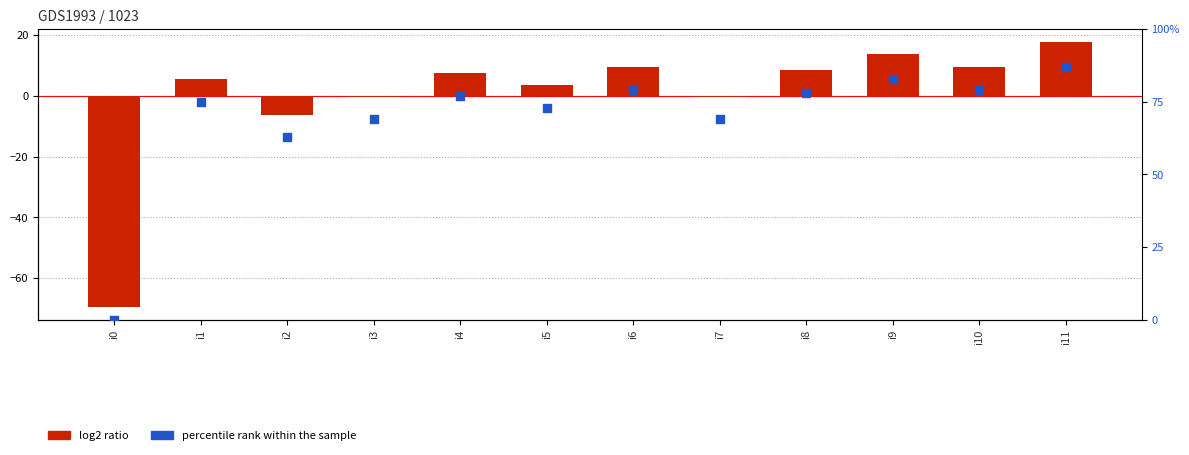

Which series has the widest spread of Y values?

log2 ratio